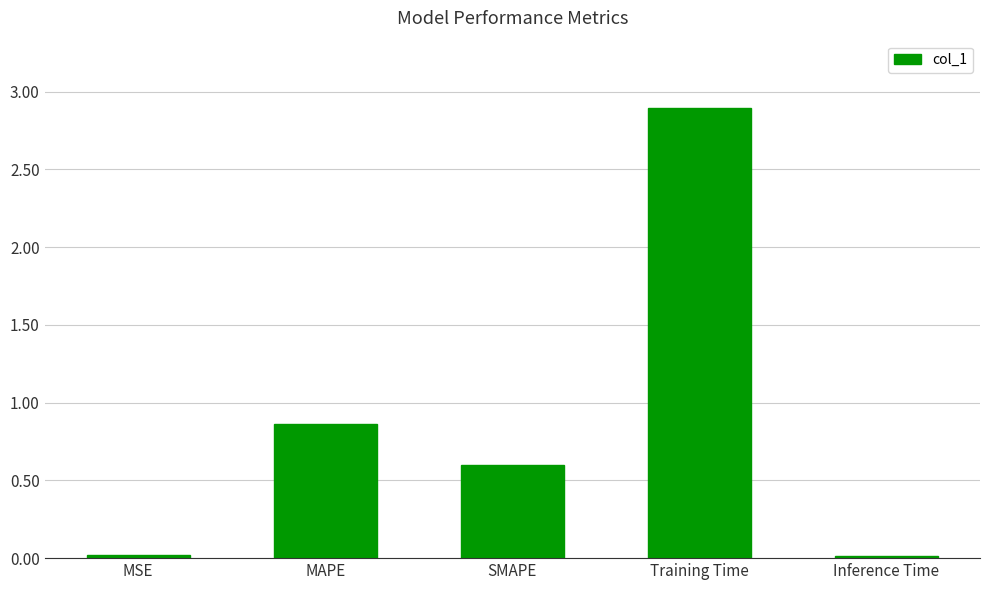

What is the difference between the maximum and minimum values?

2.9